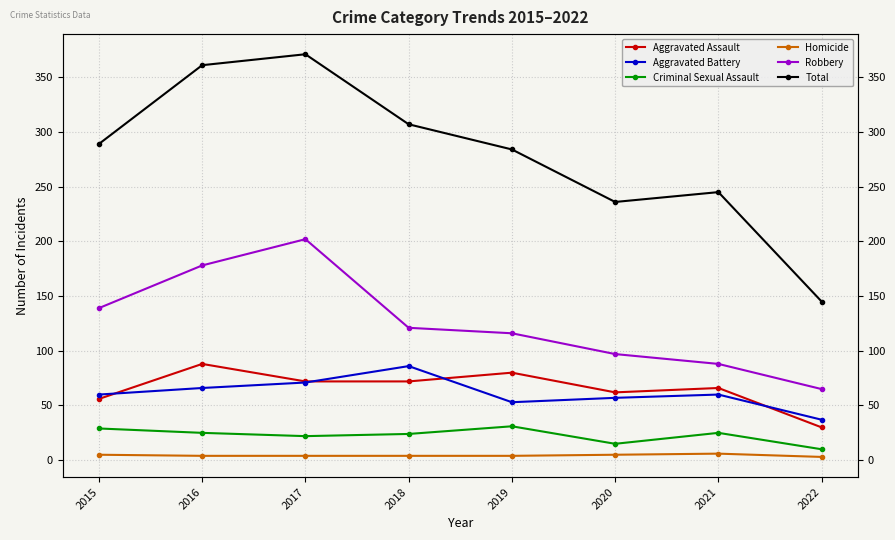

Which series has the largest range (max minus min)?

Total